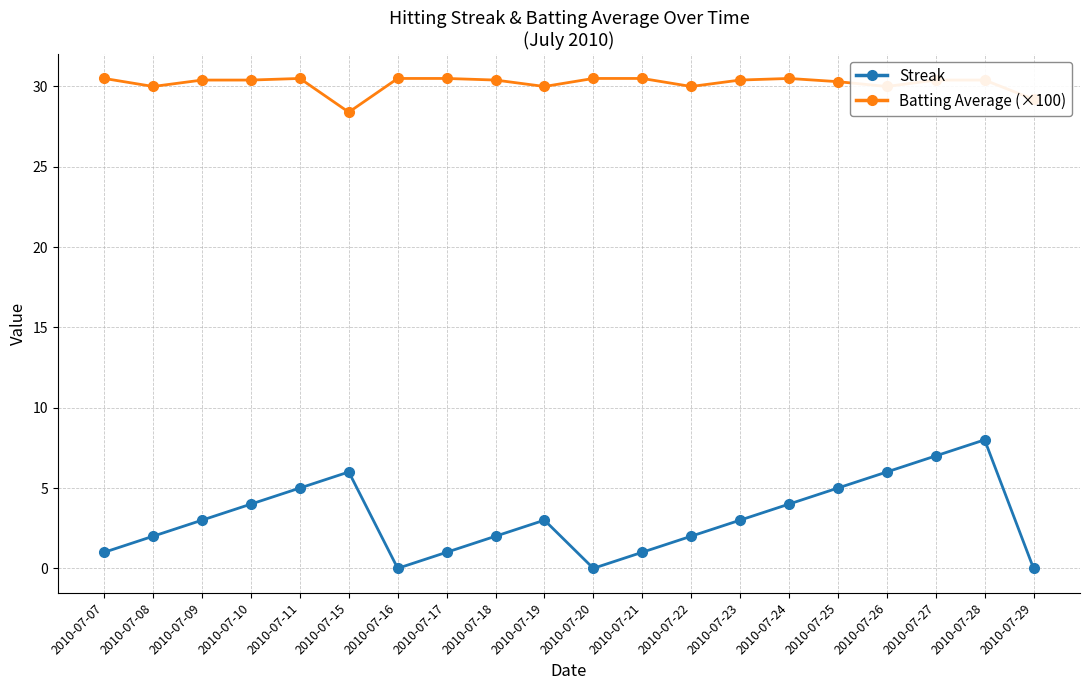

What is the total value across all series at 2010-07-07?

31.5